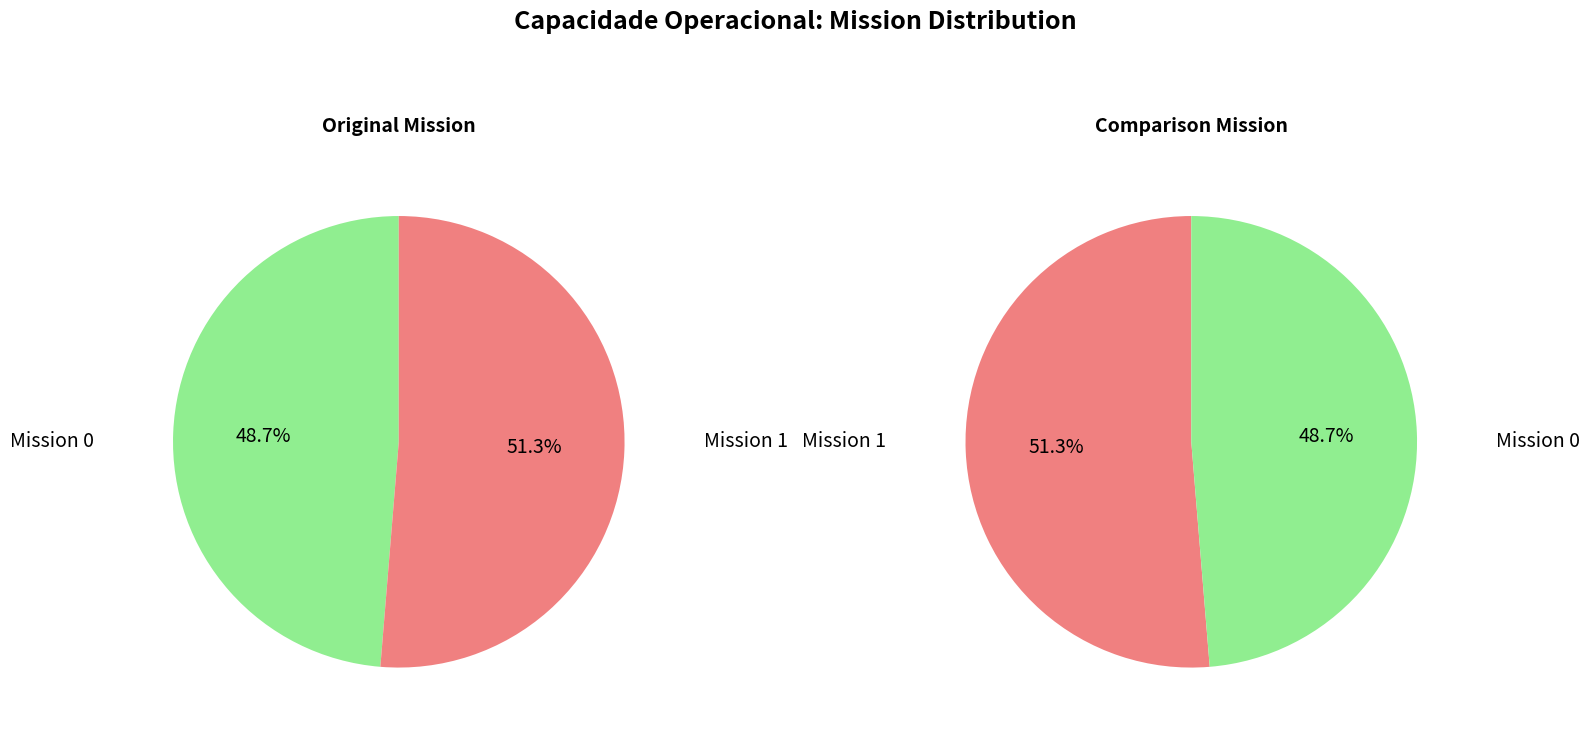

To the nearest percent, what is the difference between the largest and smallest slice percentages?

3%